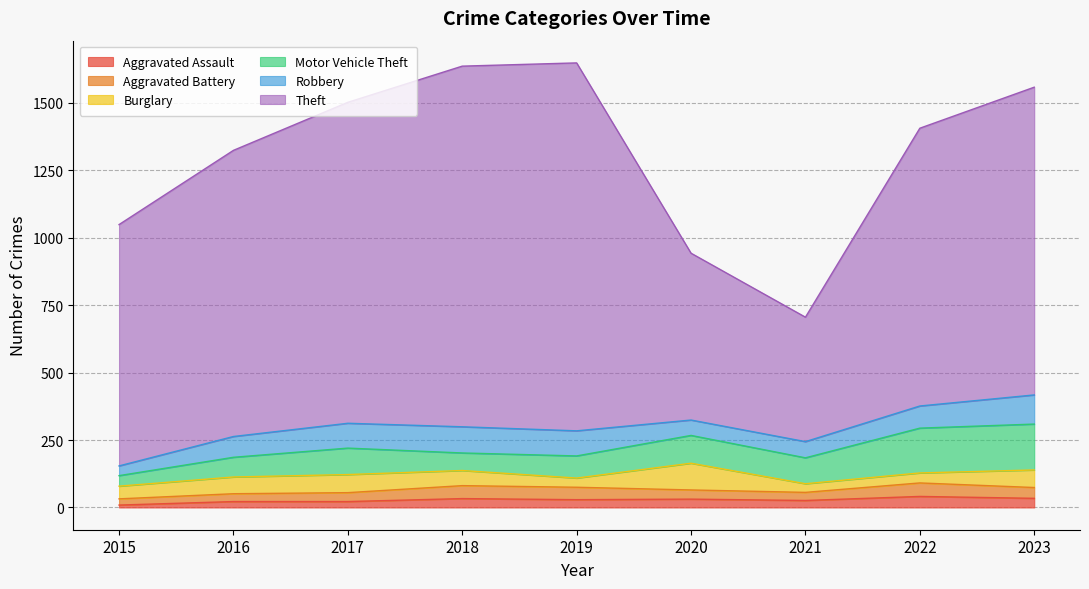

What is the average value of the Aggravated Assault series?

27